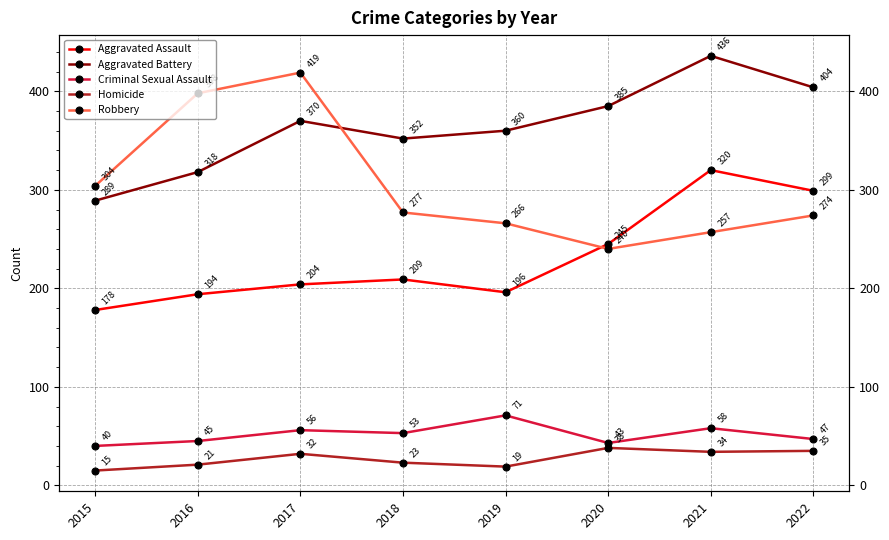

How many lines are shown in the chart?

5